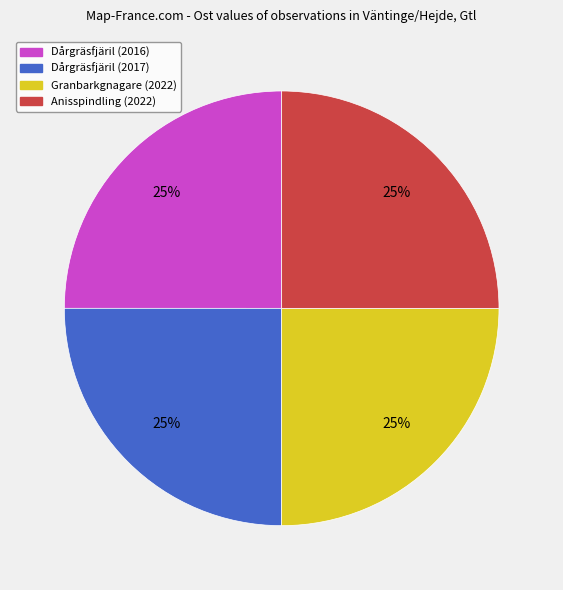

What percentage is the Granbarkgnagare (2022) slice, to the nearest percent?

25%